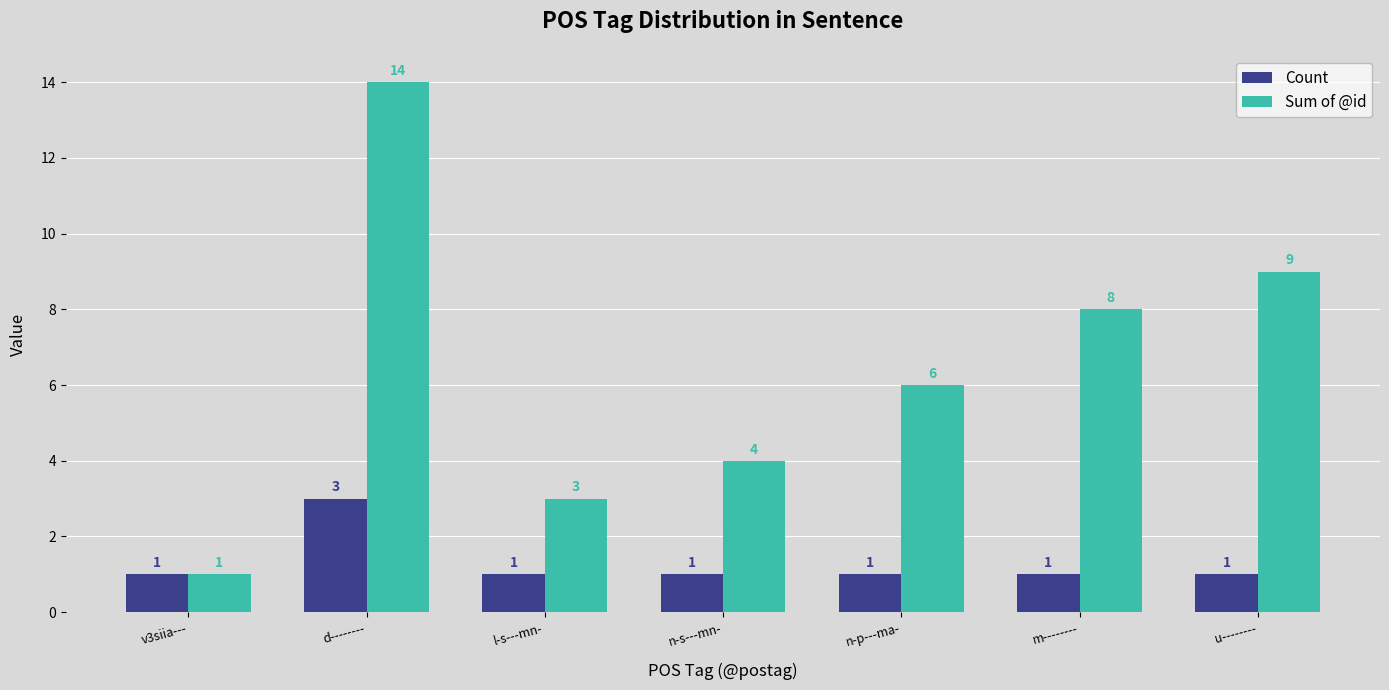

How many Count values are between 1 and 2?

6